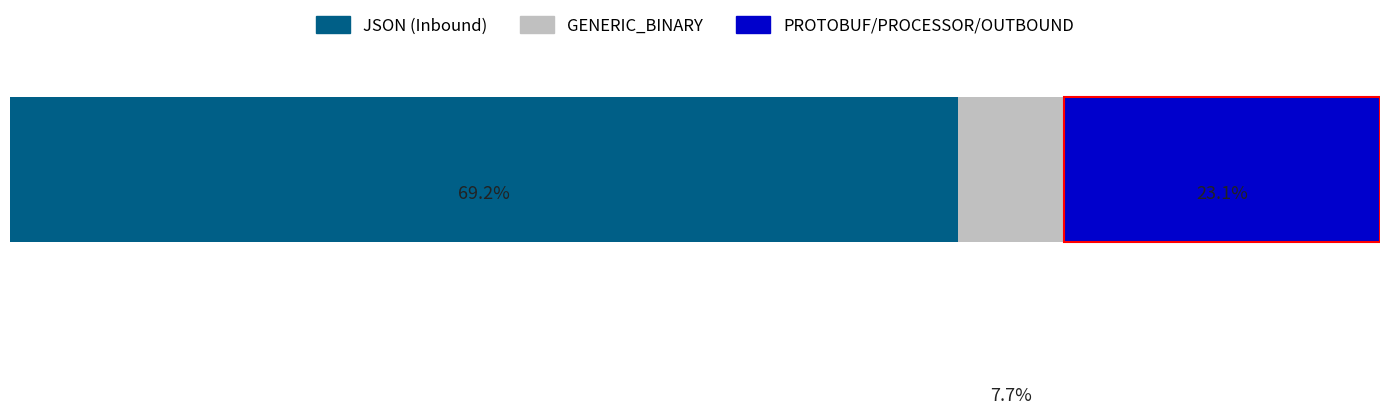

What are all the series names shown in the legend?

JSON (Inbound), GENERIC_BINARY, PROTOBUF/PROCESSOR/OUTBOUND